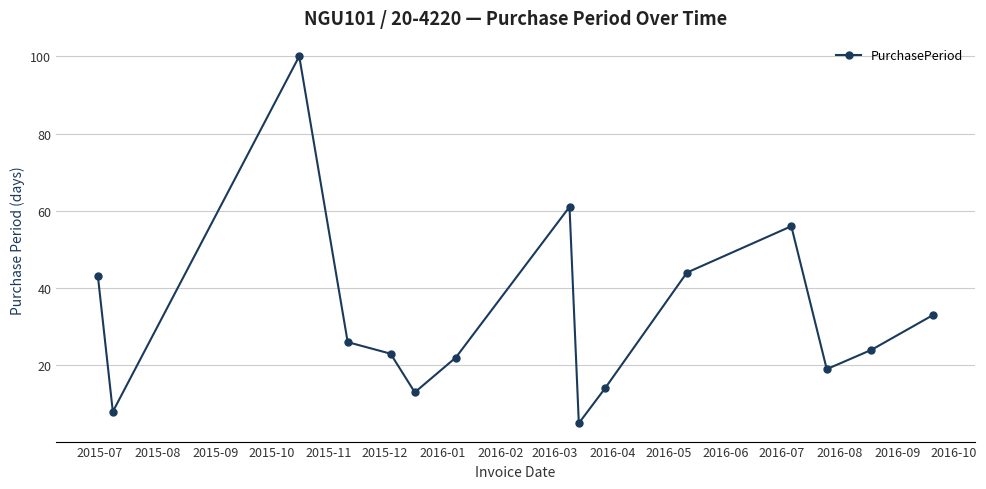

What is the average value?

33